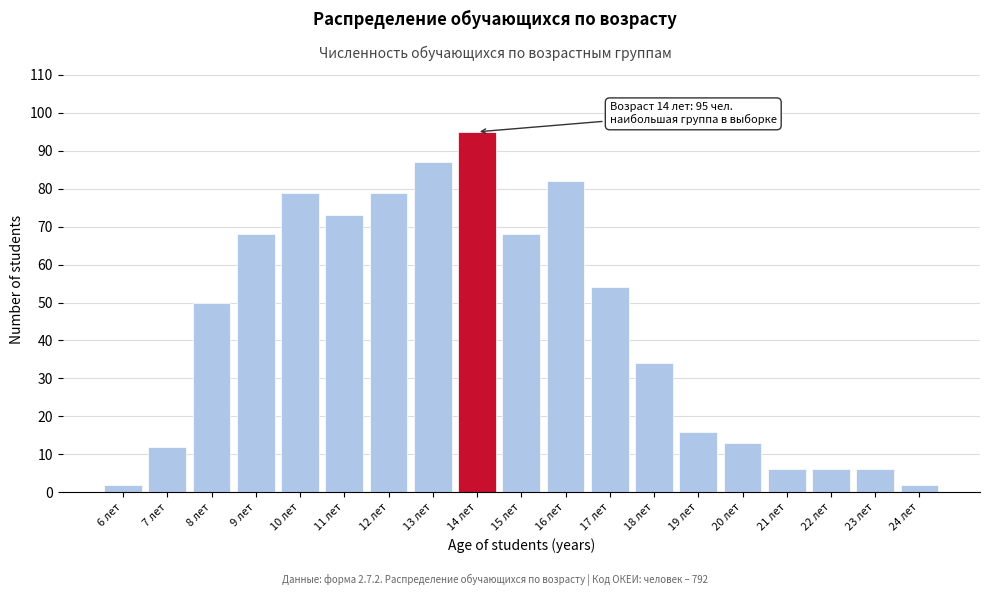

Reading left to right, what are all the values shown in this chart?

6 лет=2	7 лет=12	8 лет=50	9 лет=68	10 лет=79	11 лет=73	12 лет=79	13 лет=87	14 лет=95	15 лет=68	16 лет=82	17 лет=54	18 лет=34	19 лет=16	20 лет=13	21 лет=6	22 лет=6	23 лет=6	24 лет=2